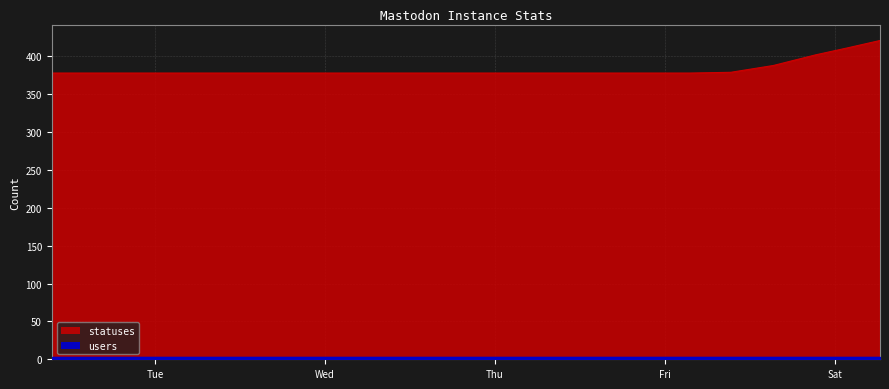

What is the difference between the maximum and minimum values?

43